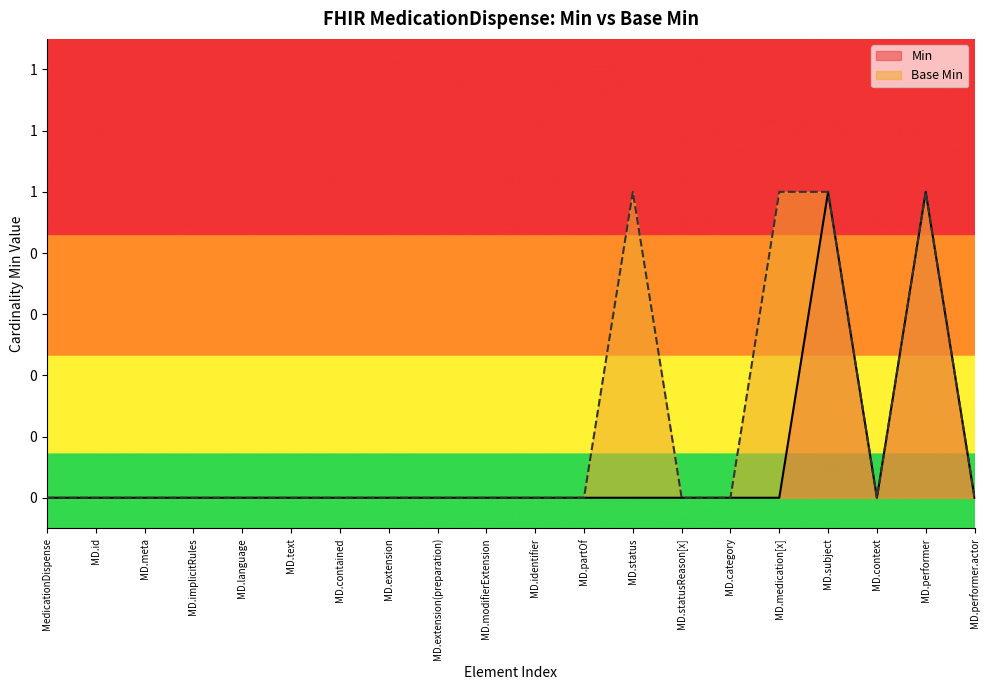

True or false: Base Min and Min intersect in this chart.

False